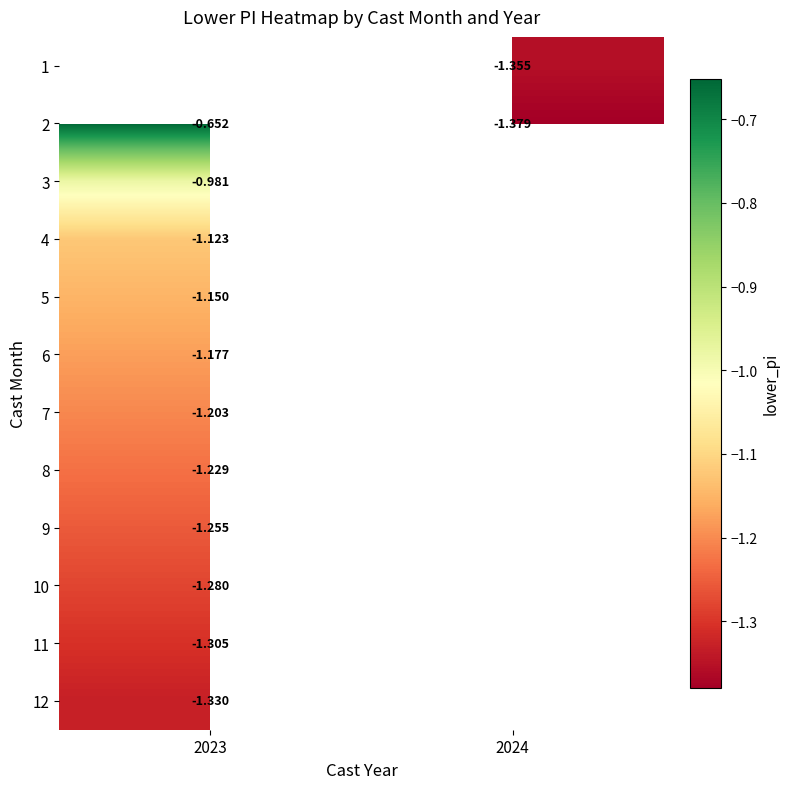

List the labels in order of 12 value, largest first.

2023, 2024